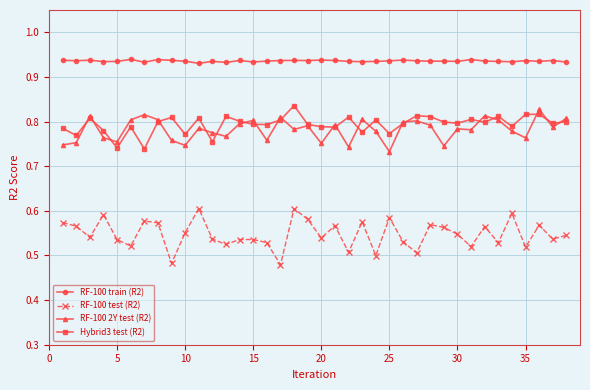

Which series has the largest total across all categories?

RF-100 train (R2)